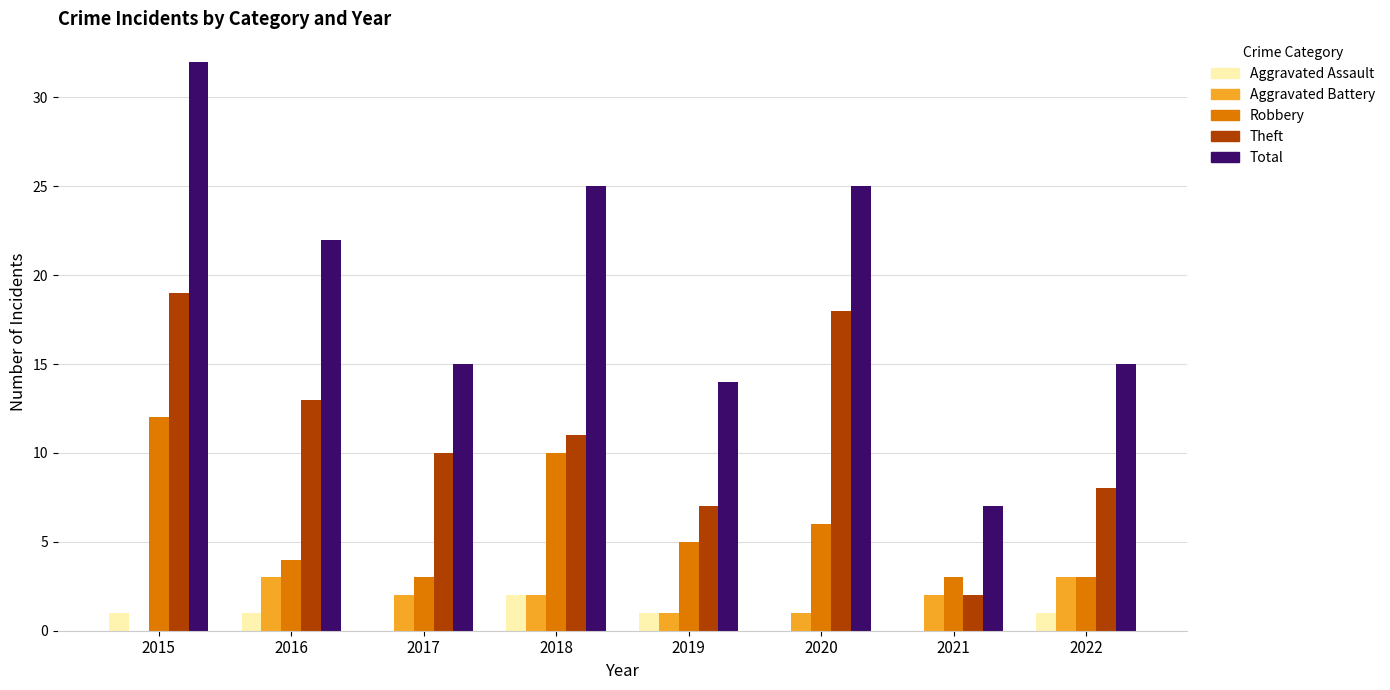

Reading left to right, list all the values displayed in this chart.

Aggravated Assault: 1	1	0	2	1	0	0	1
Aggravated Battery: 0	3	2	2	1	1	2	3
Robbery: 12	4	3	10	5	6	3	3
Theft: 19	13	10	11	7	18	2	8
Total: 32	22	15	25	14	25	7	15